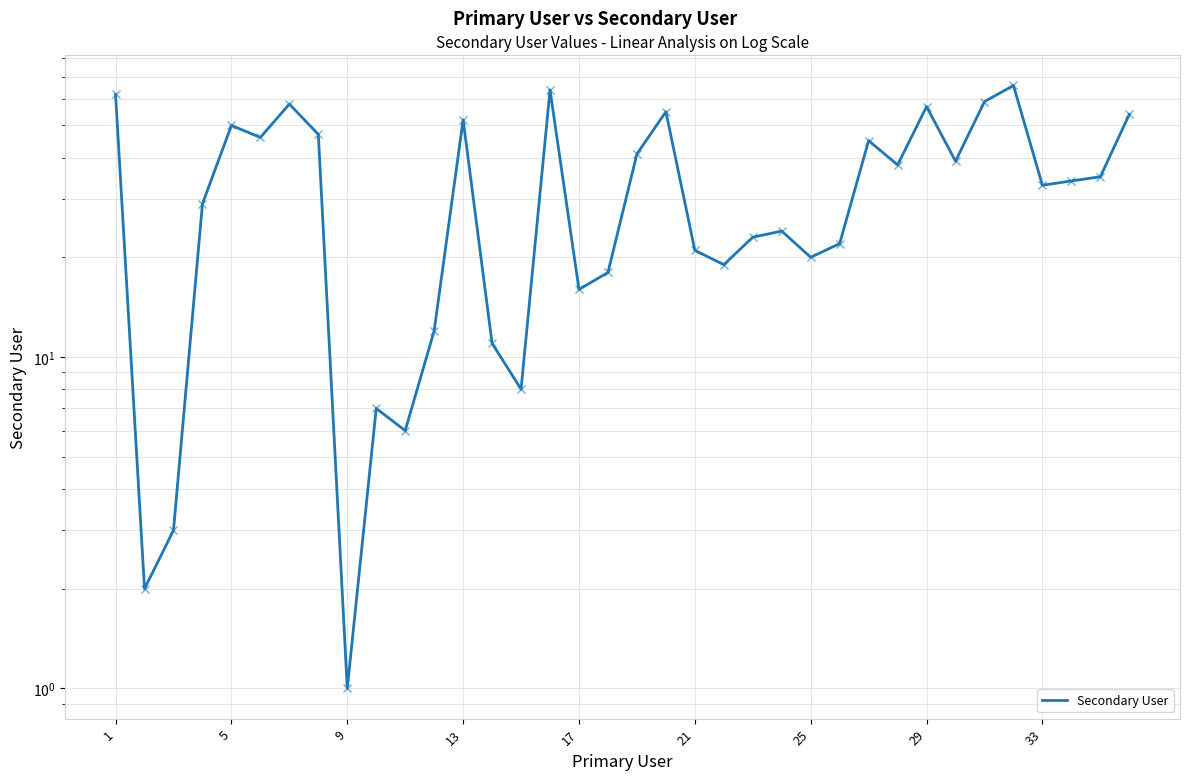

What is the sum of all values?

1177